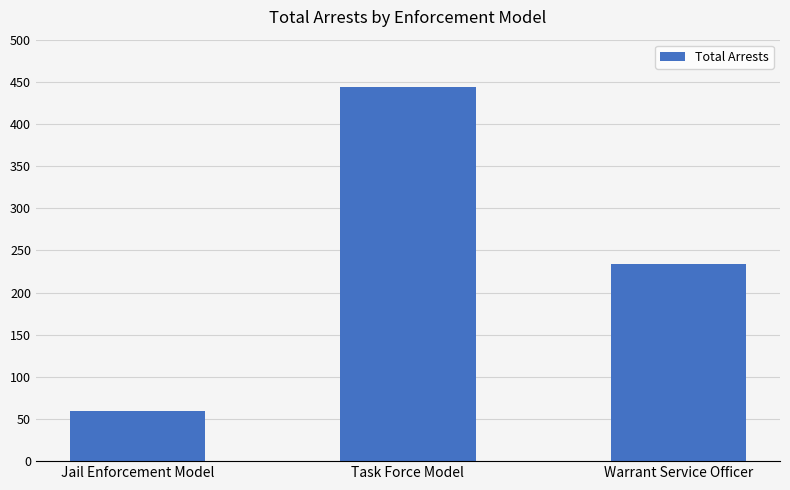

Reading left to right, what are all the values shown in this chart?

Jail Enforcement Model=59	Task Force Model=444	Warrant Service Officer=234